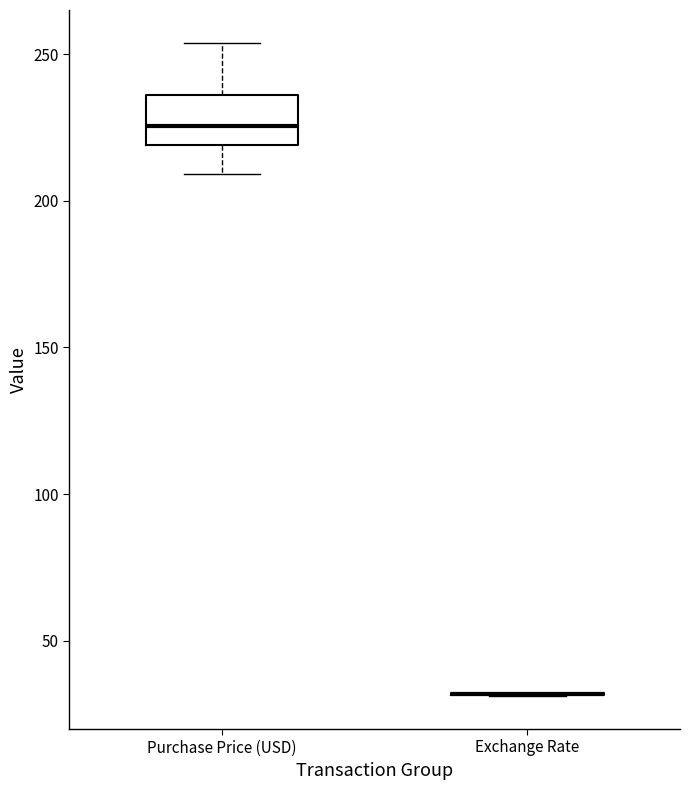

Reading left to right, transcribe this box plot: for each box, give where its median line is, the range the box spans, and where its two whiskers end, as read against the y-axis. The values are not printed on the chart, so give them approximately, as read against the axis.

Purchase Price (USD): median 225, box 220 to 235, whiskers 210 to 255
Exchange Rate: box collapsed to a line at 30, whiskers 30 to 30